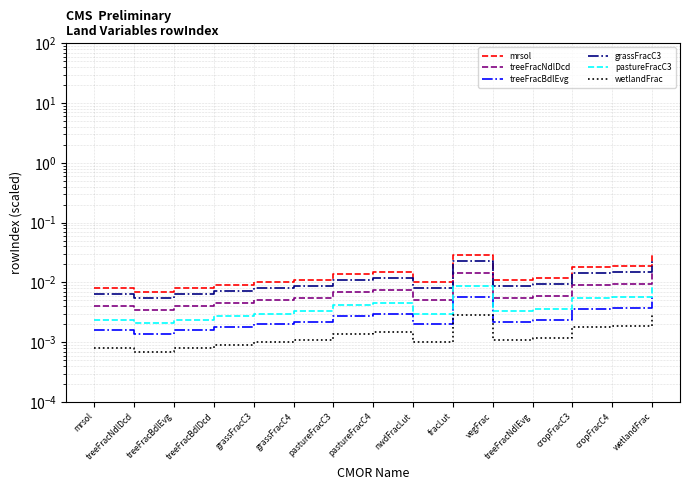

The value of treeFracNdlDcd at fracLut is 0.0. True or false?

True